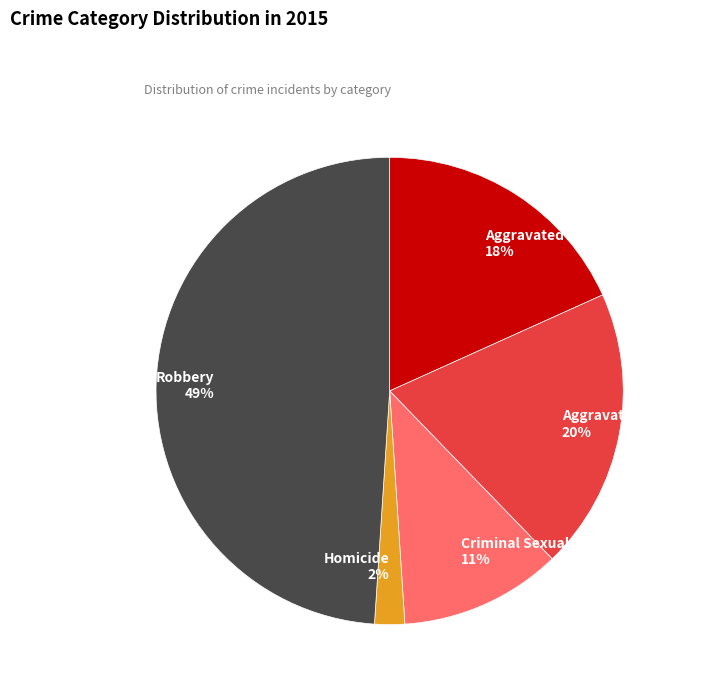

Is the sum of Robbery and Aggravated Battery greater than half?

Yes